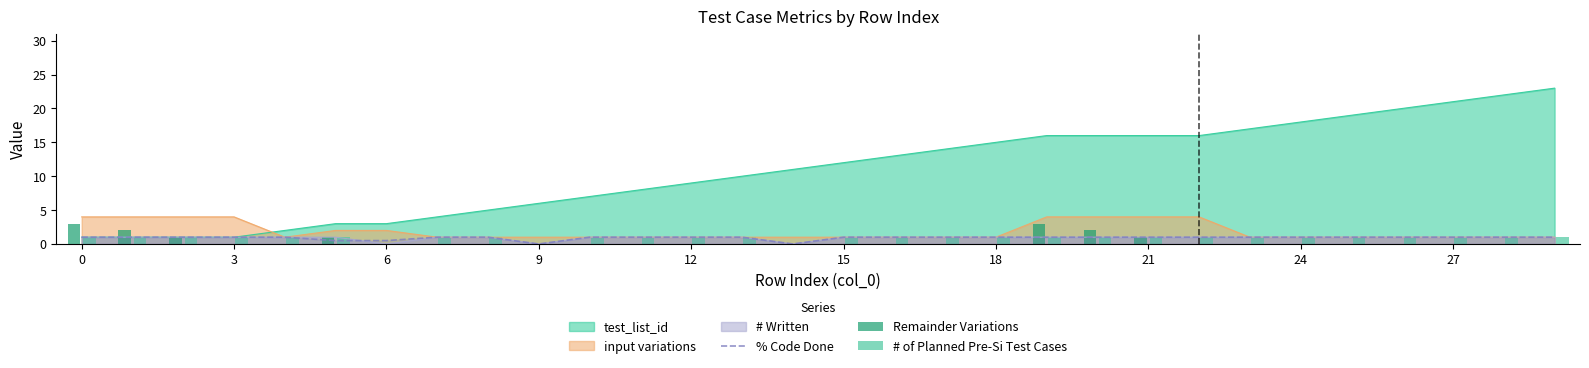

Which series ends up on top after the final intersection of input variations and test_list_id?

test_list_id